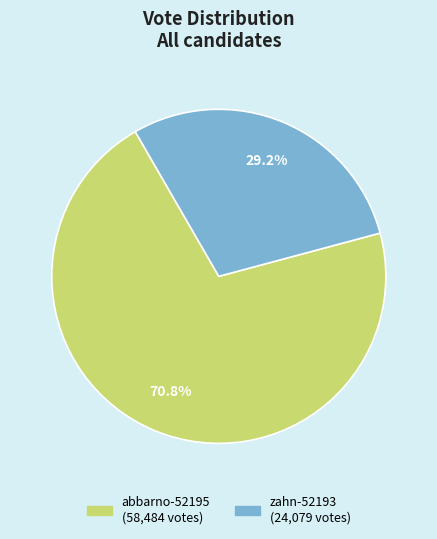

Is it true that zahn-52193 is 29% of the pie?

True